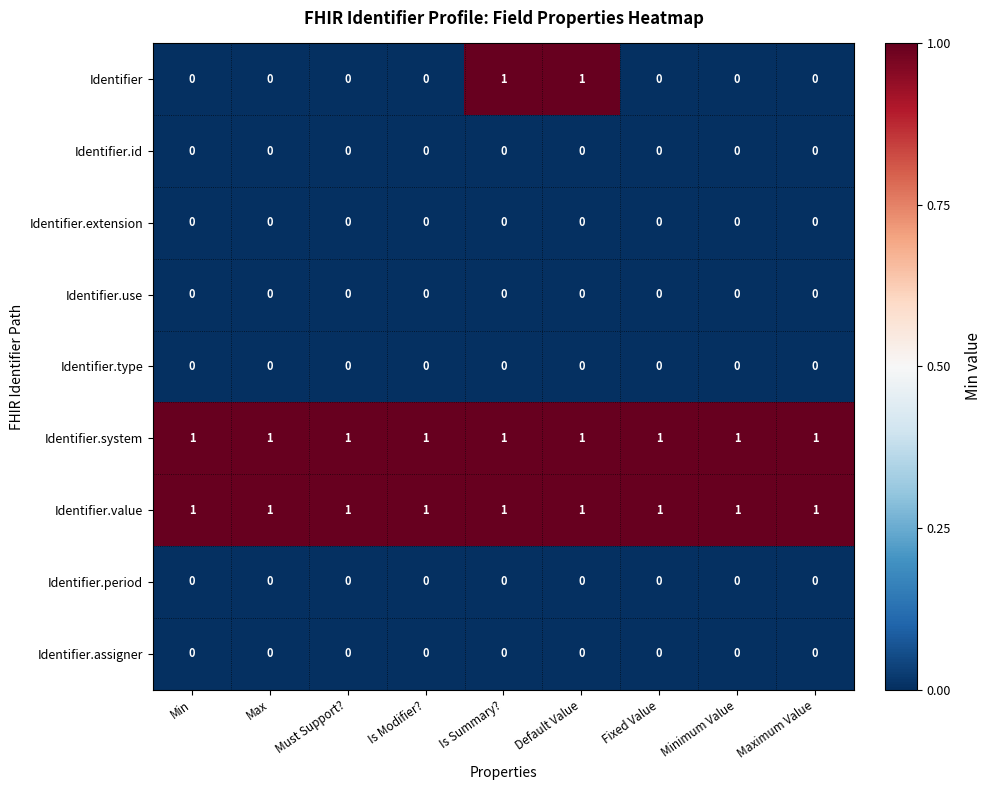

Between Must Support? and Default Value, which series saw the biggest shift?

Identifier